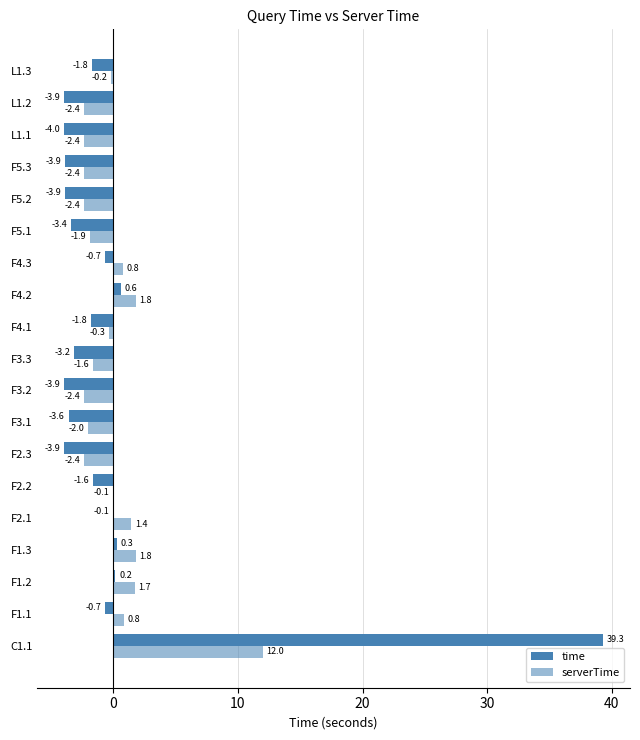

Which series has the widest spread of values?

time